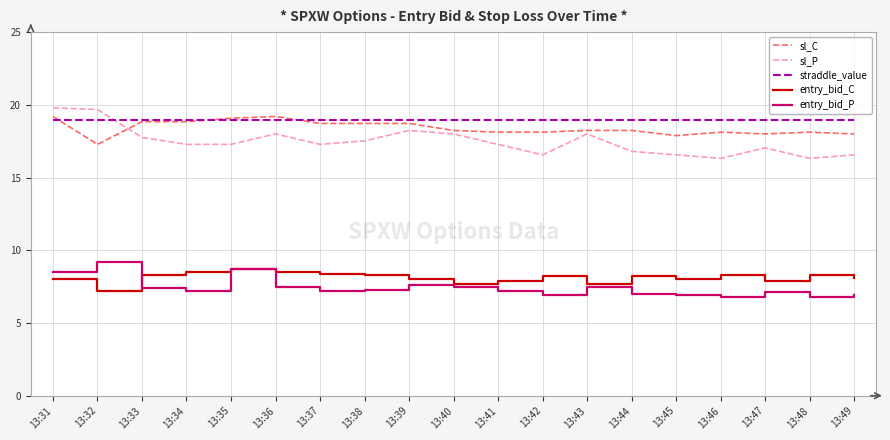

True or false: entry_bid_P and sl_C cross at least once.

False